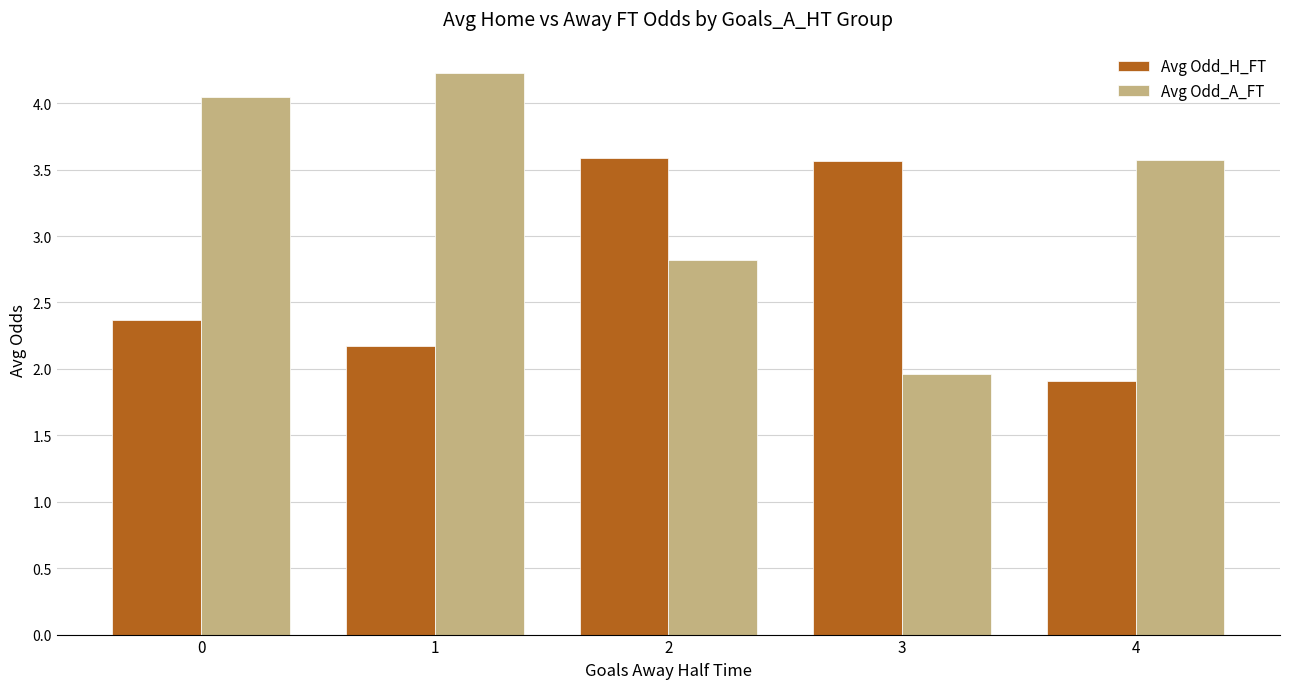

What is the difference between the maximum and second lowest values in the Avg Odd_H_FT series?

1.4